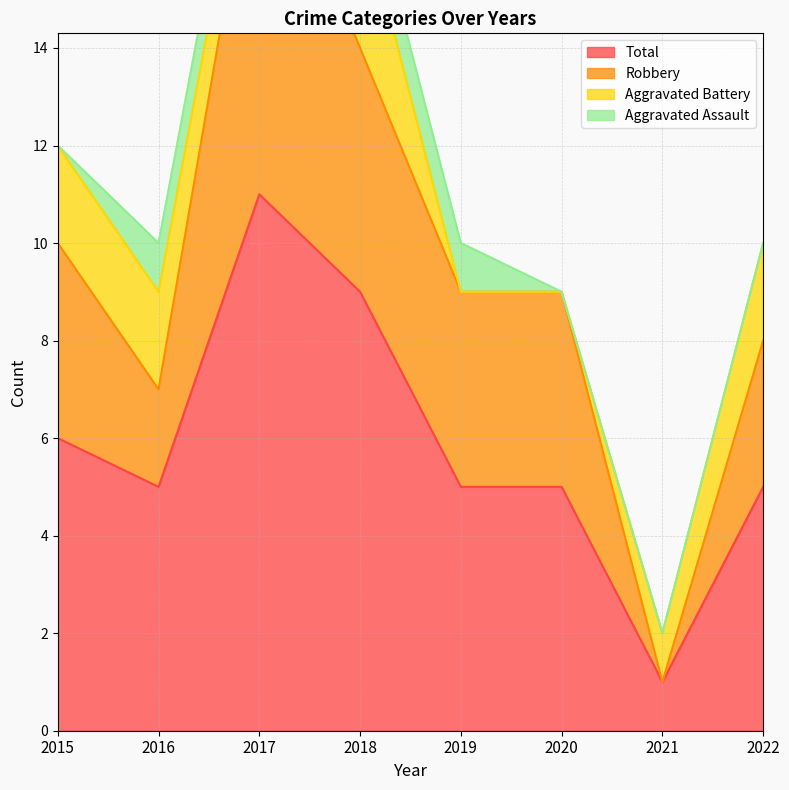

What is the difference between the second highest and minimum values in the Total series?

8